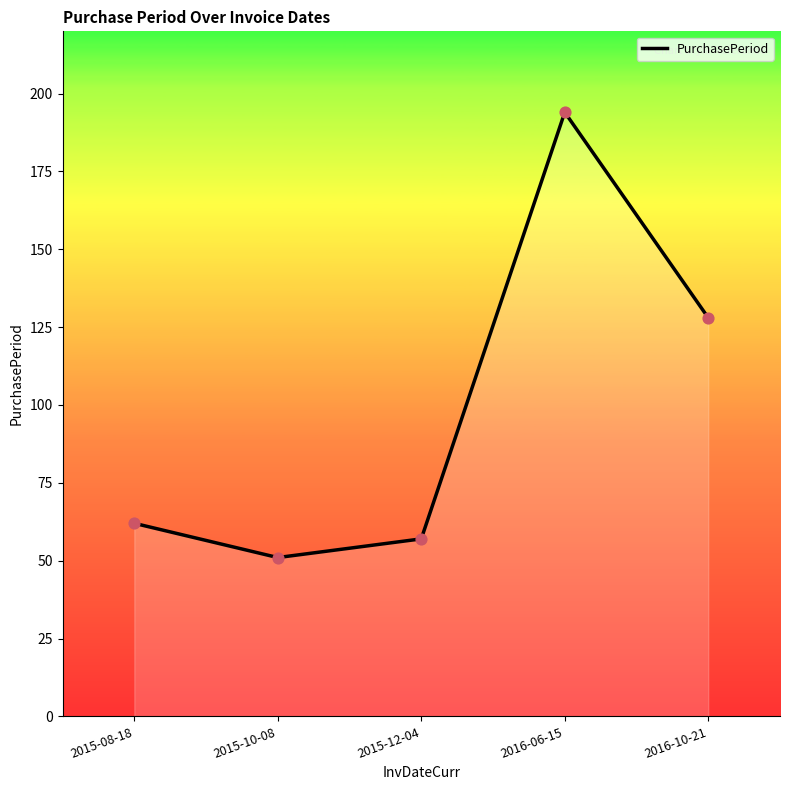

What is the ratio of the value at 2015-12-04 to the value at 2016-06-15?

0.3